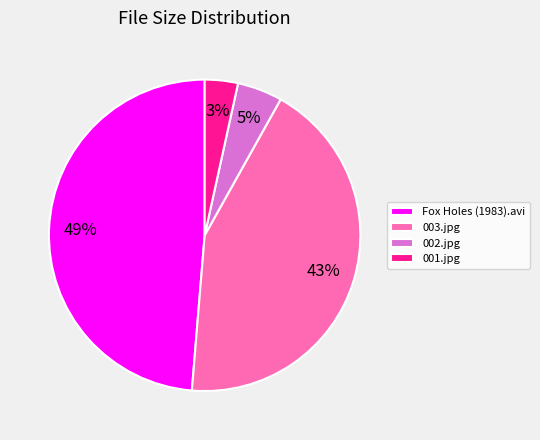

How many slices are in this pie chart?

4